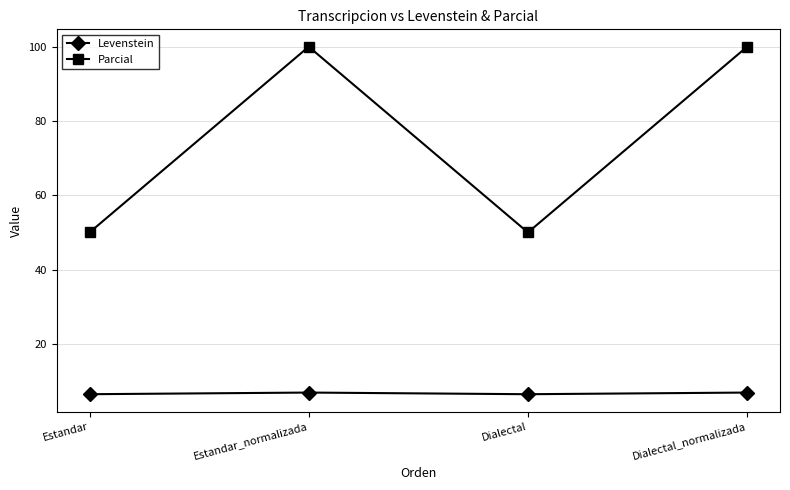

How many lines are shown in the chart?

2